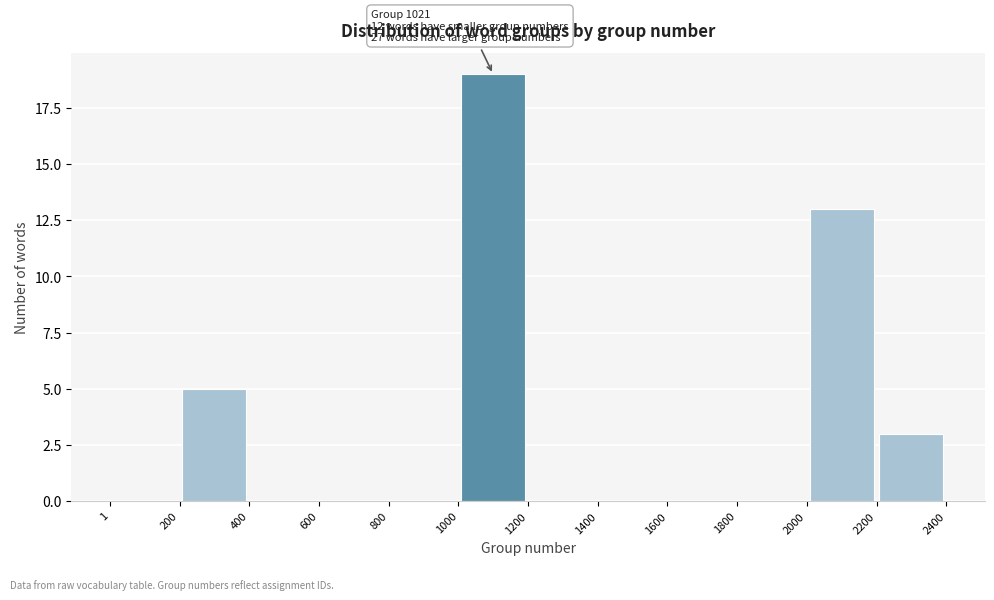

Which range on the x-axis has the tallest bar?

1000 to 1200